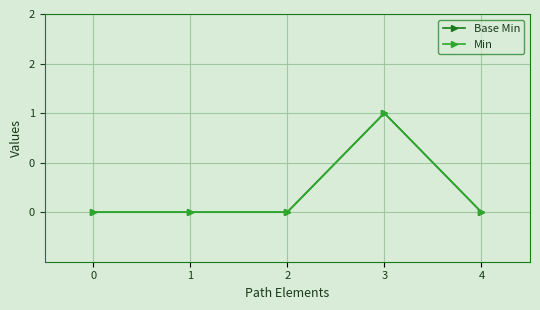

What is the maximum value shown in the chart?

1